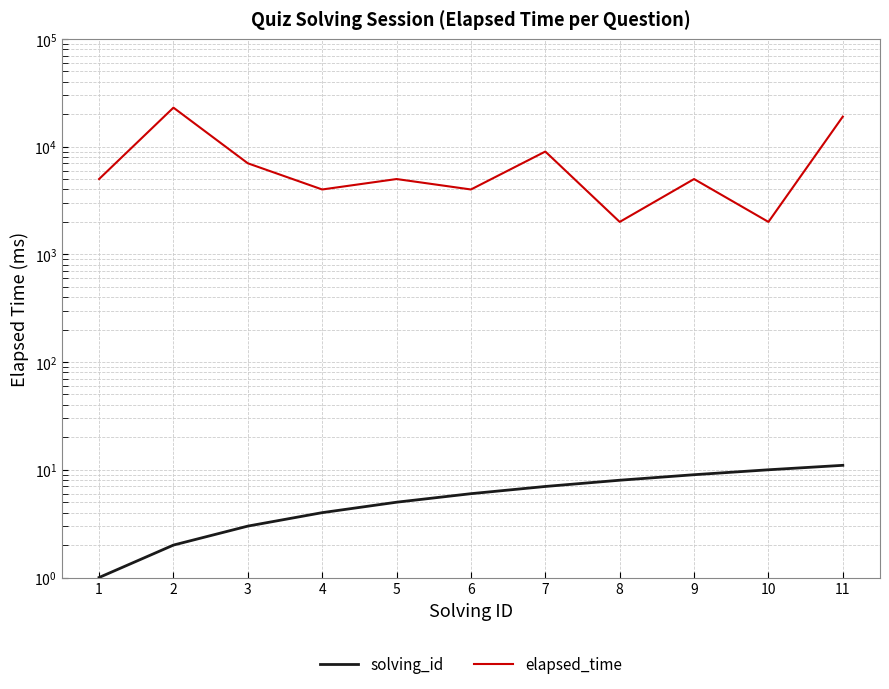

What is the value of the solving_id point at the 9th from the left?

9